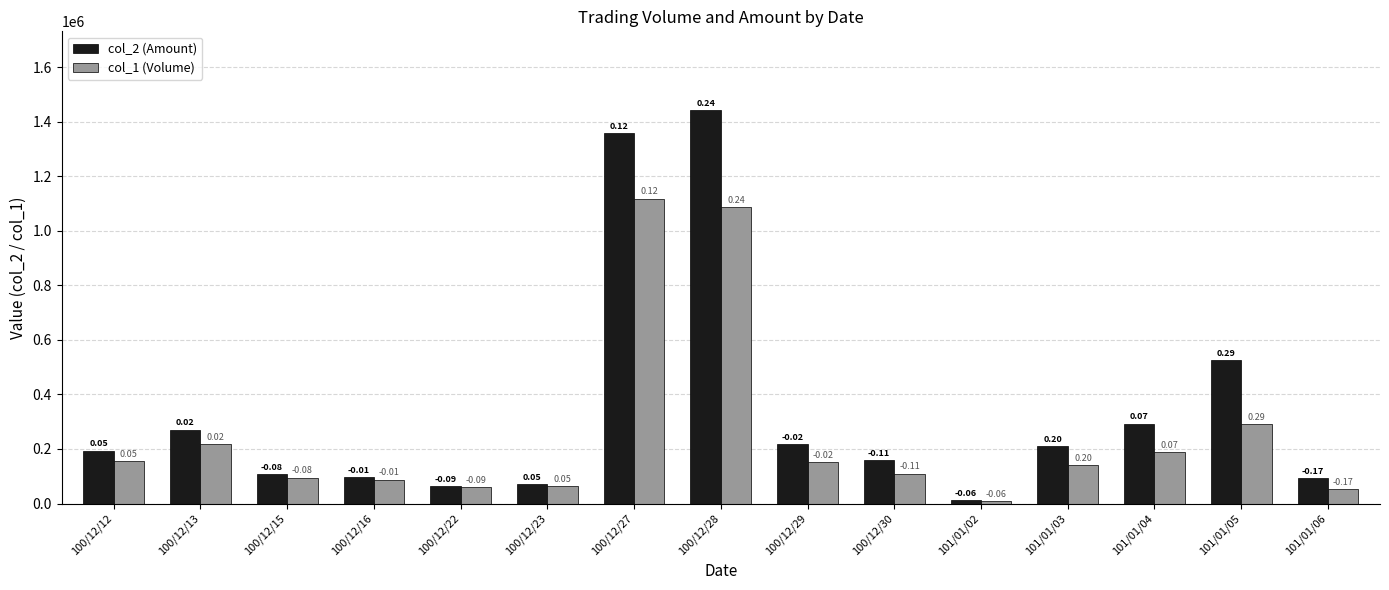

The col_2 (Amount) series shows 369449 at 100/12/29. True or false?

False